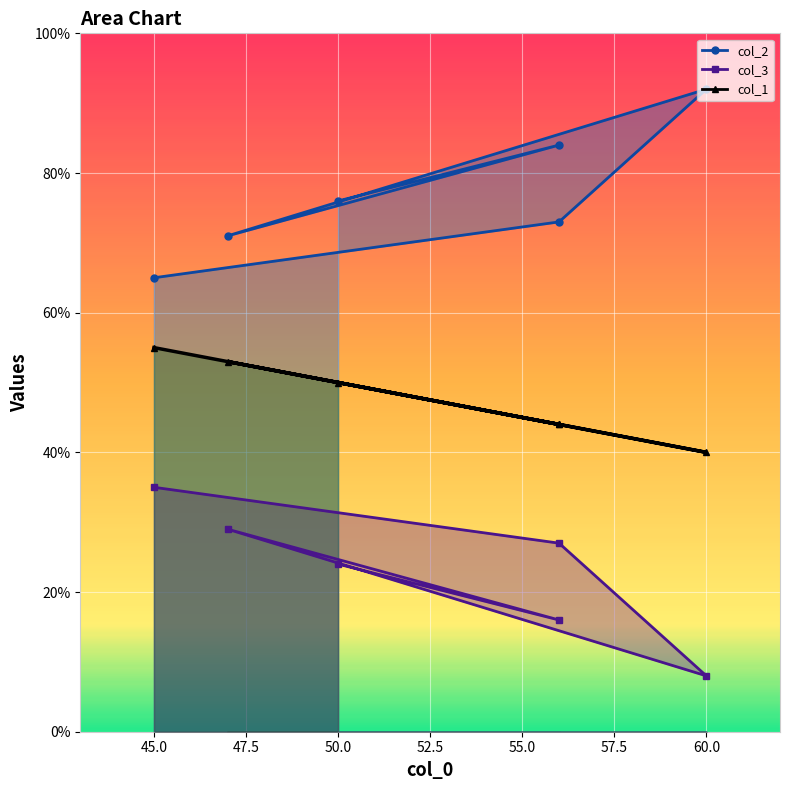

At 45, list the series in order from smallest to largest.

col_3, col_1, col_2